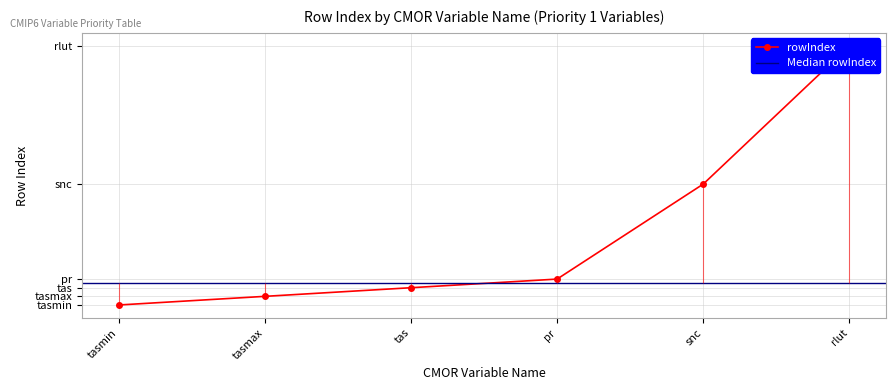

What is the minimum value shown in the chart?

15